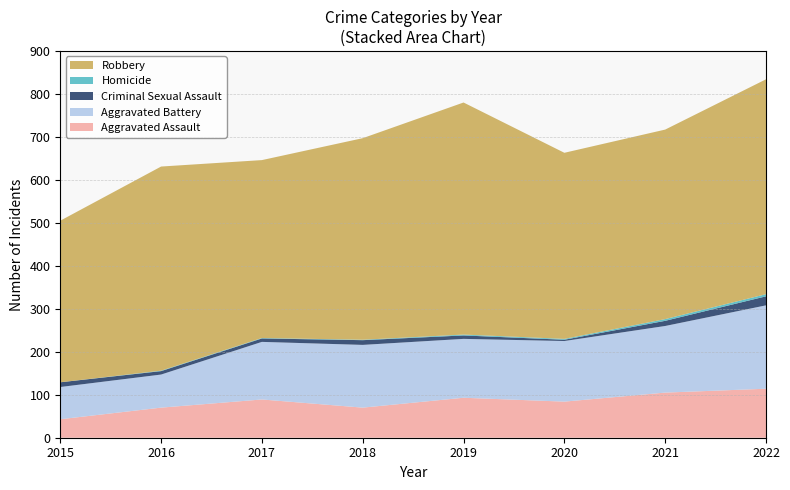

Reading right to left, extract all data points from this chart.

Aggravated Assault: 114	105	84	93	70	89	70	43
Aggravated Battery: 194	155	141	137	146	134	77	75
Criminal Sexual Assault: 21	12	3	8	11	8	8	11
Homicide: 5	4	2	2	1	1	1	0
Robbery: 500	441	433	540	469	414	475	376